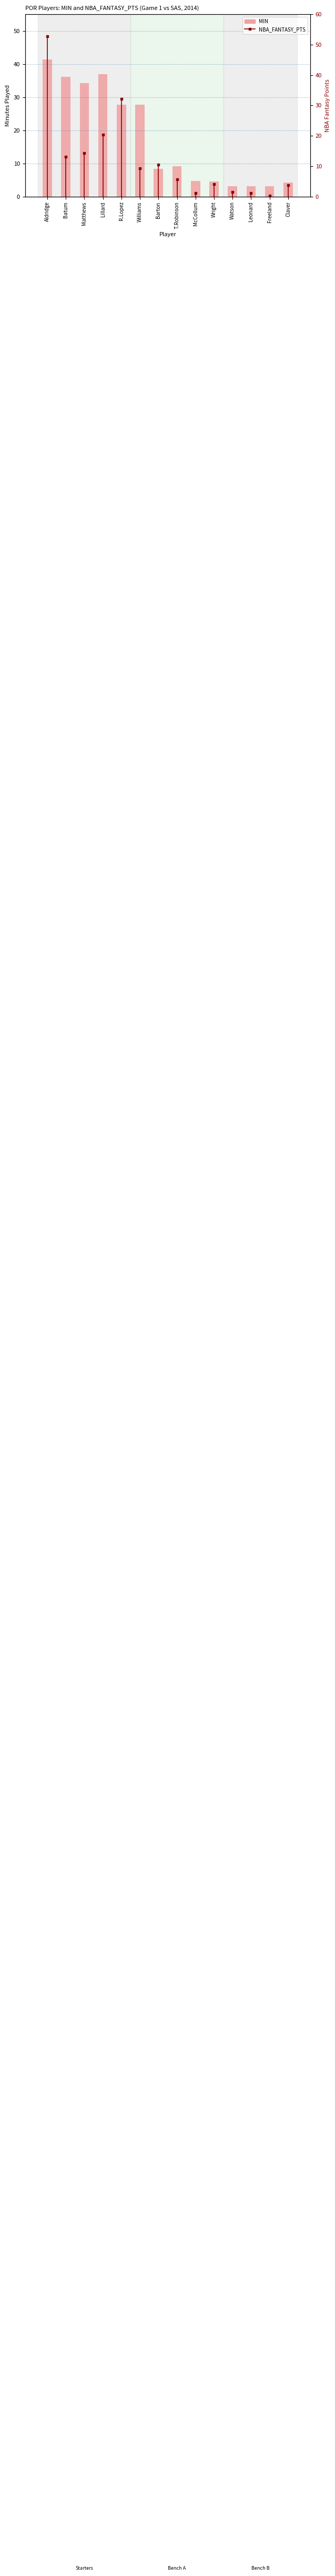

At which category does the chart reach its peak across all series?

Aldridge